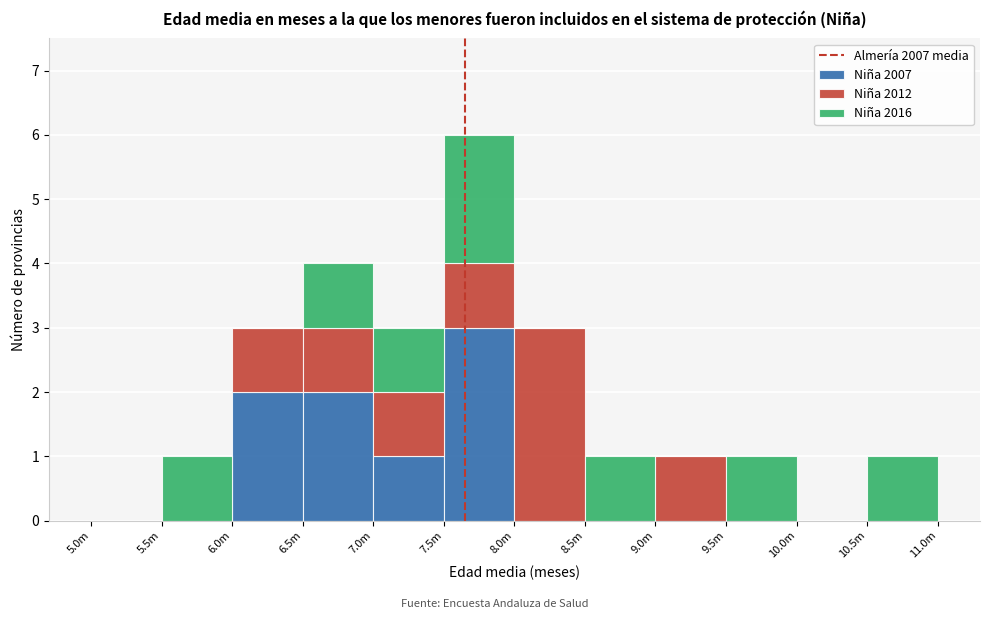

What is the sum of all Niña 2007 values?

8